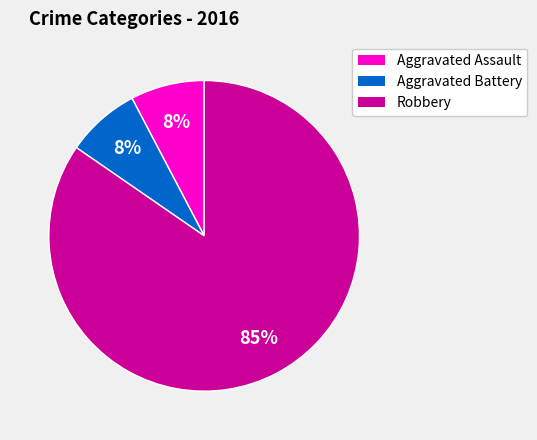

To the nearest percent, what is the average slice percentage?

33%